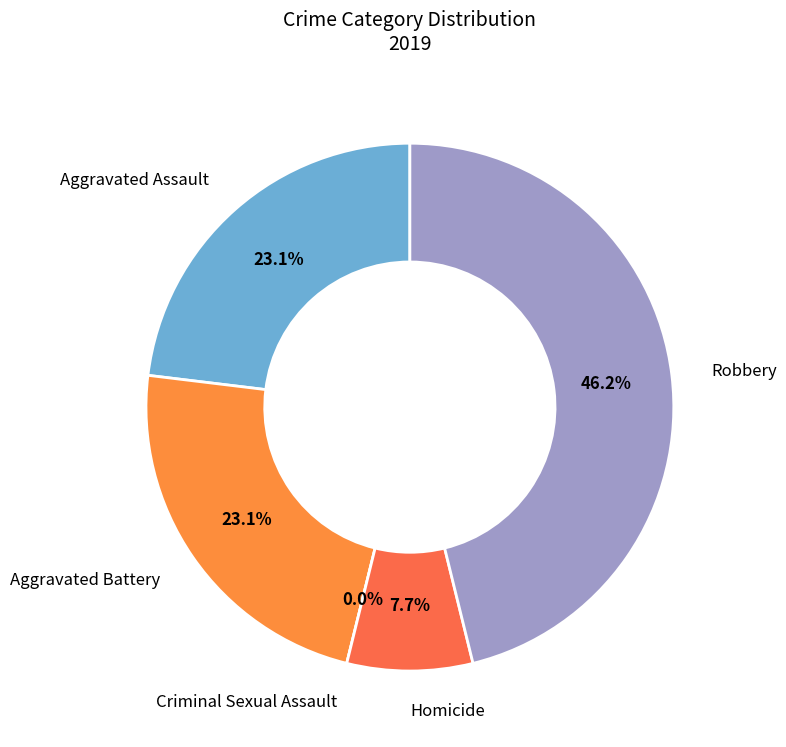

Is there any slice that represents more than half of the pie?

No